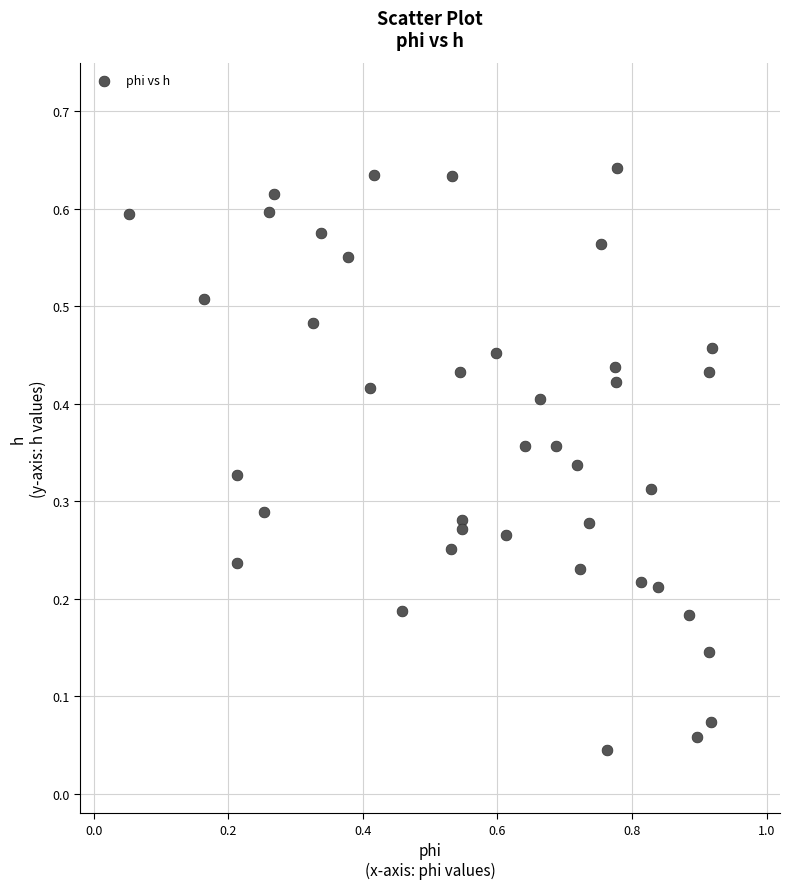

What is the range of X values (max minus min)?

0.9